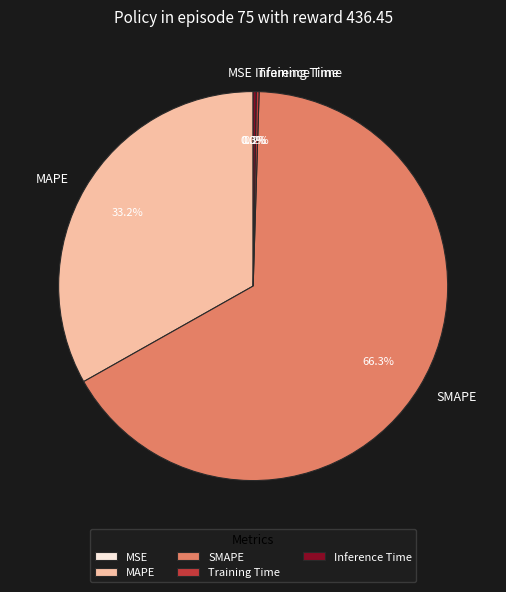

Which category accounts for the majority?

SMAPE